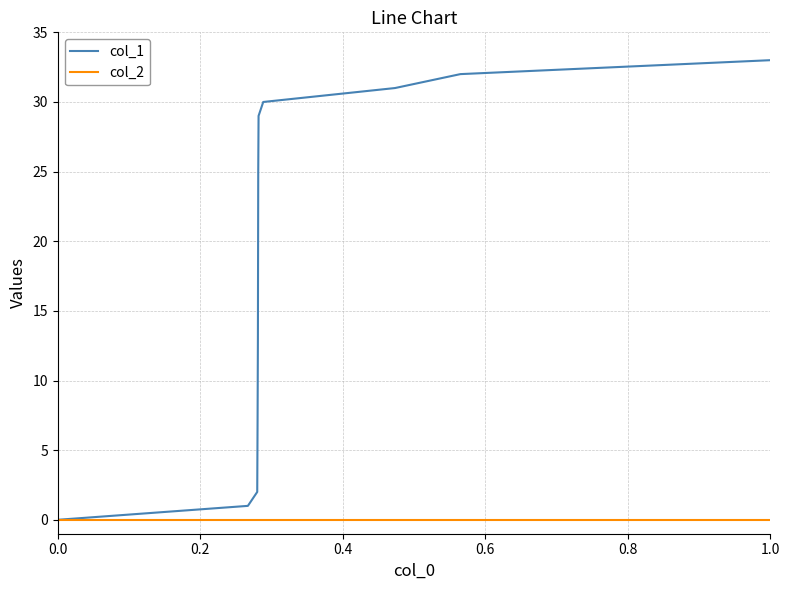

What are all the series names shown in the legend?

col_1, col_2